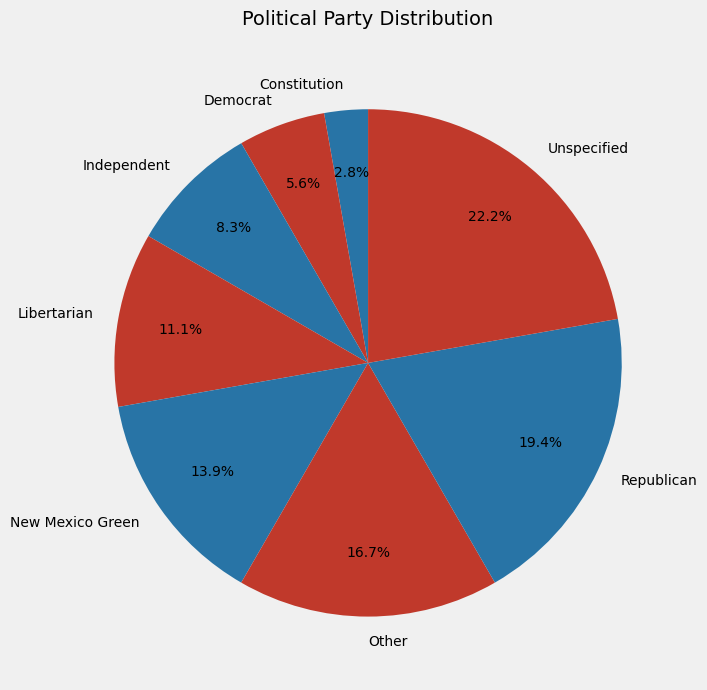

To the nearest percent, what portion does Libertarian represent?

11%